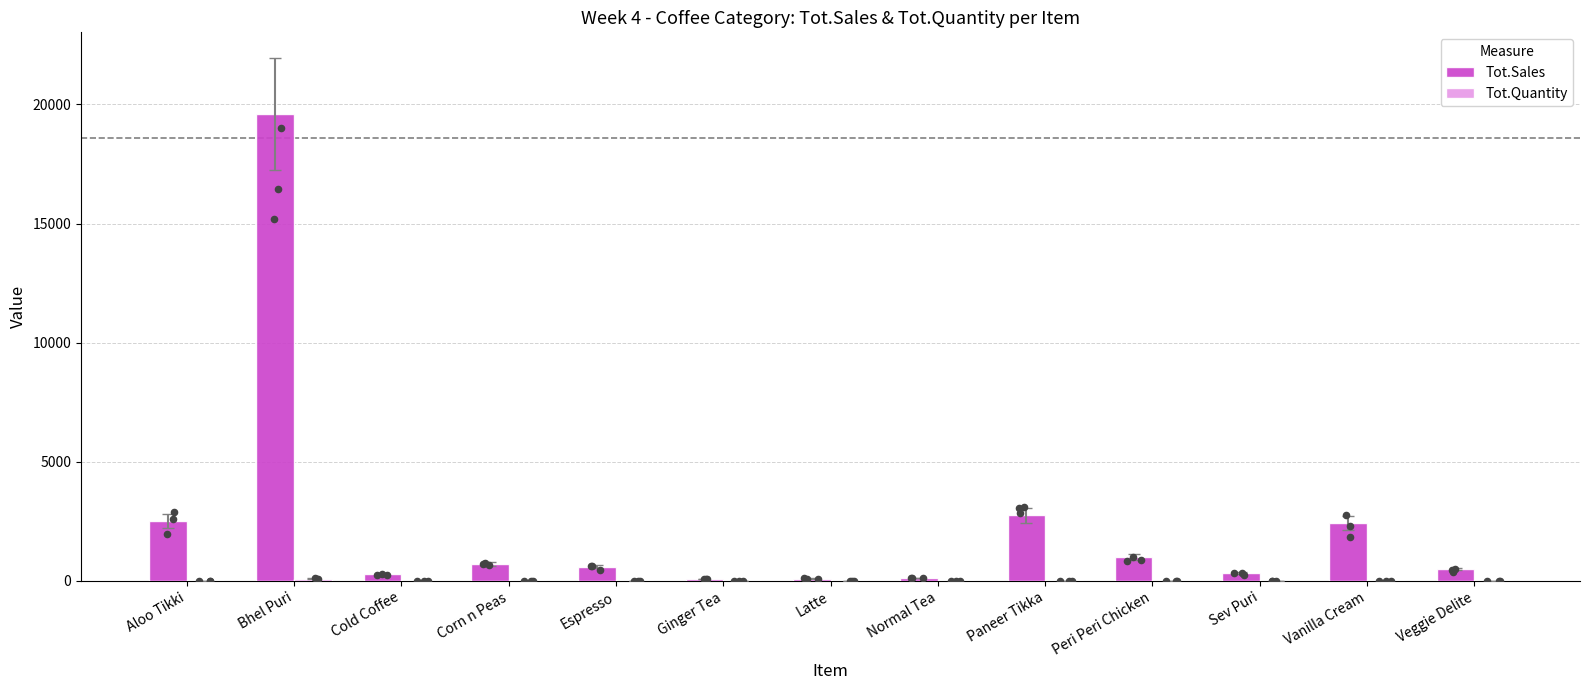

What are all the series names shown in the legend?

Tot.Sales, Tot.Quantity